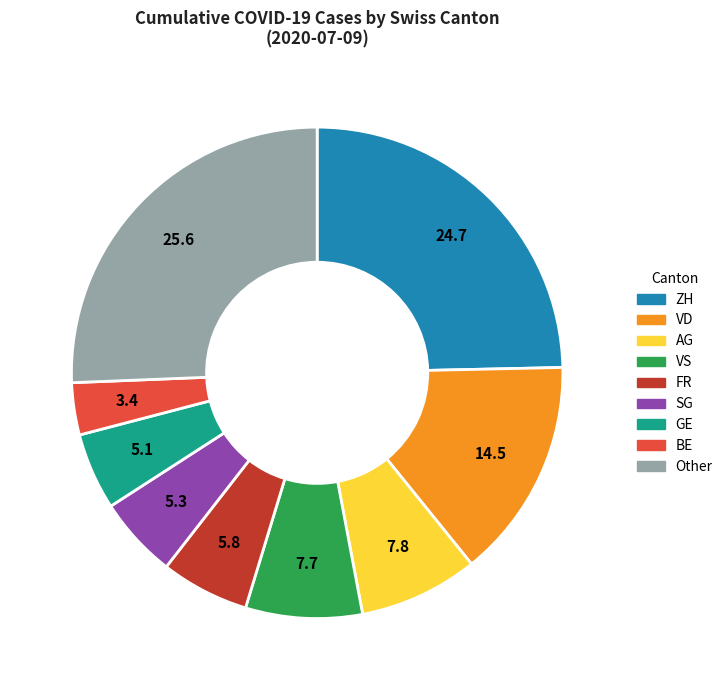

Does any single category account for the majority?

No